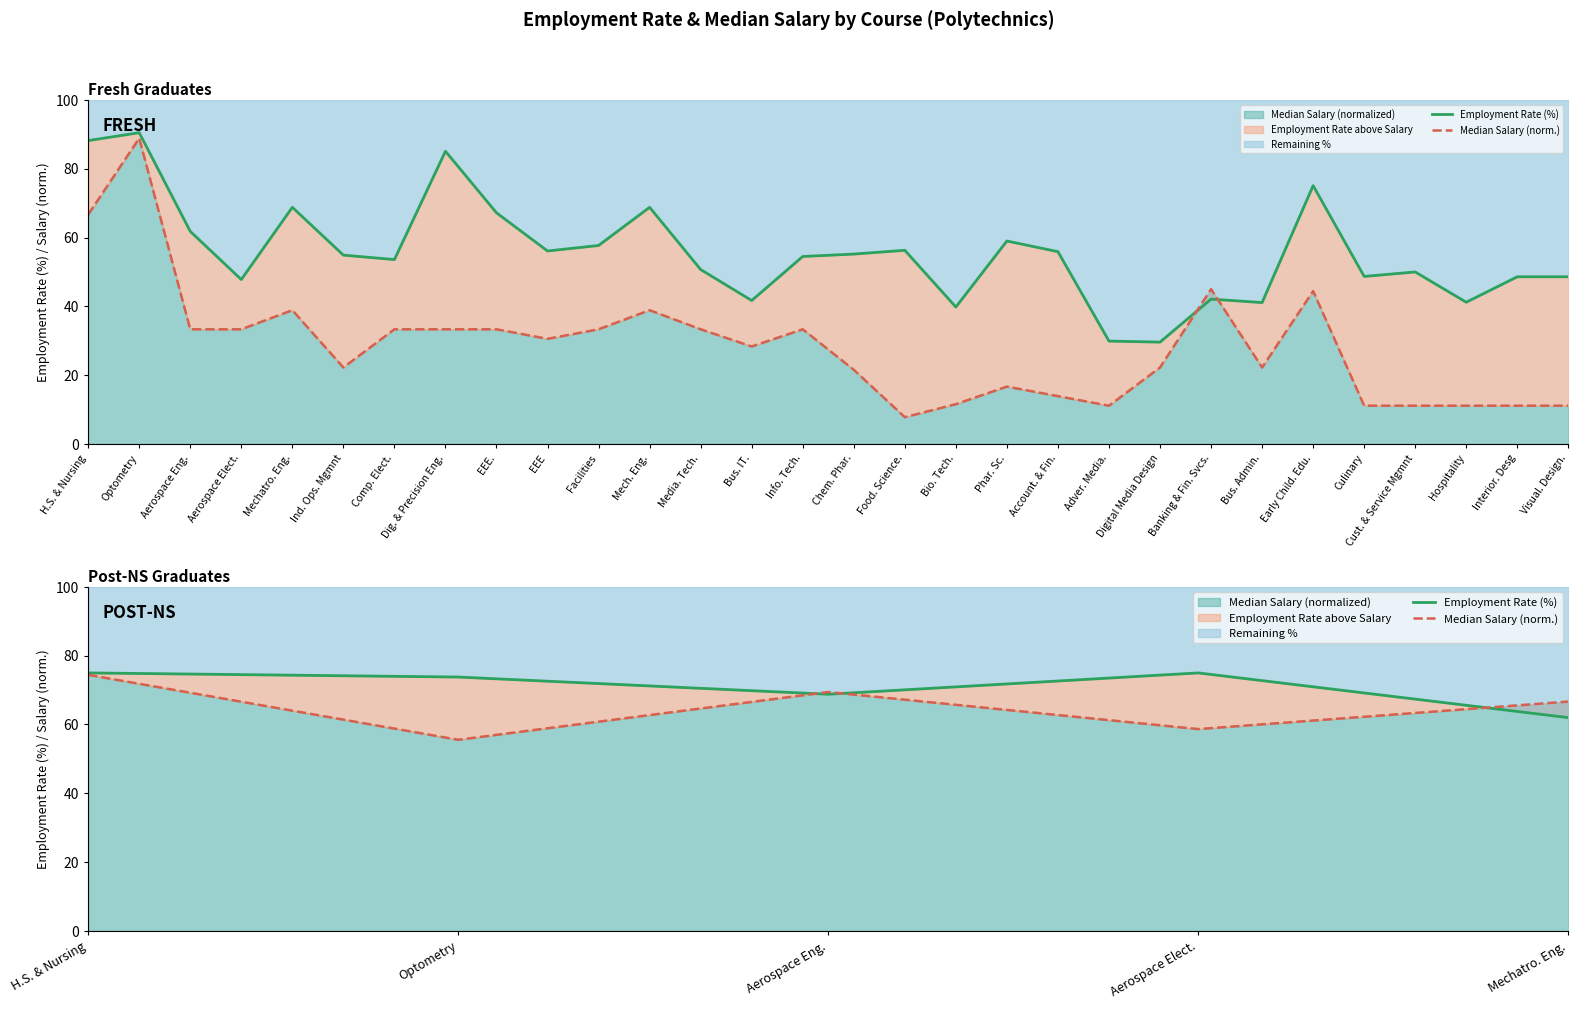

At Mechatro. Eng., list the series in order from largest to smallest.

Median Salary (norm.), Employment Rate (%)